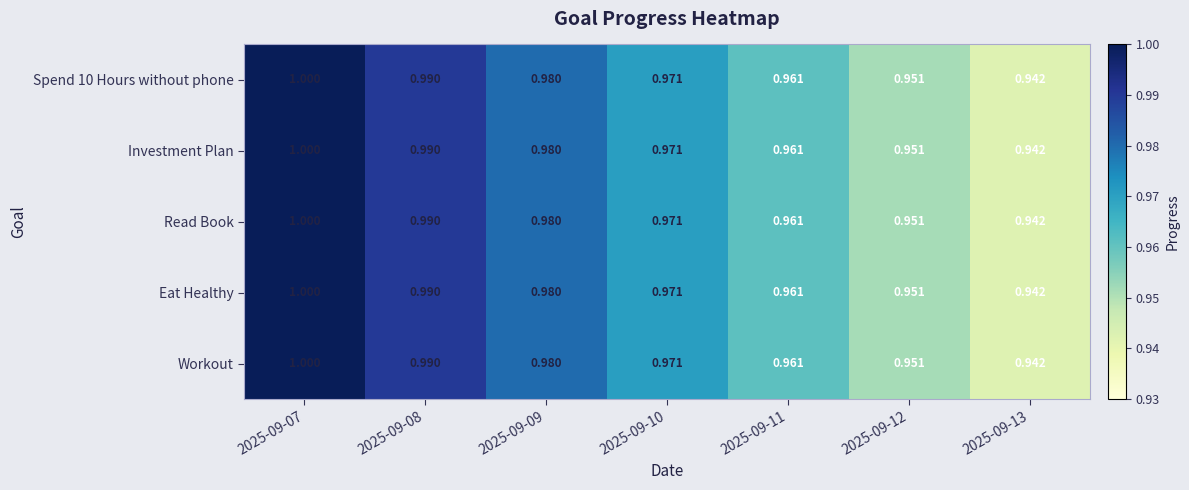

Is the value of Eat Healthy at 2025-09-13 greater than the value of Read Book at 2025-09-09?

No